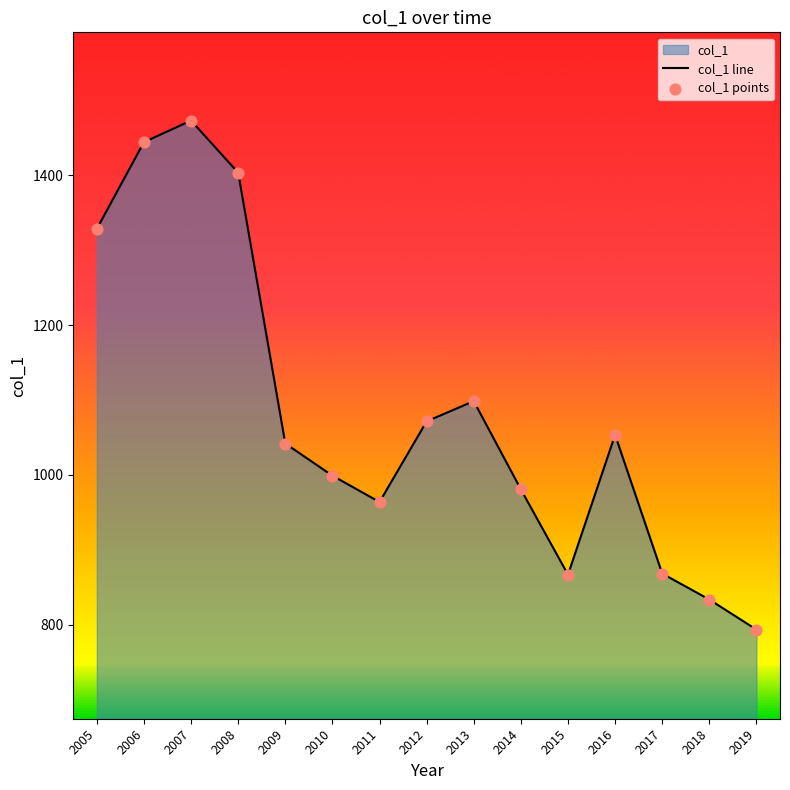

Which series has the largest Y range (max minus min)?

col_1 line